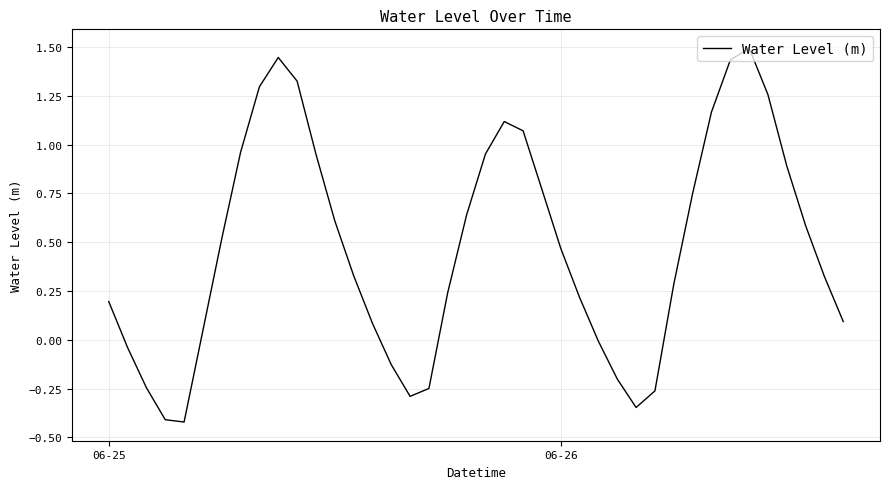

What is the difference between the maximum and minimum values?

1.9